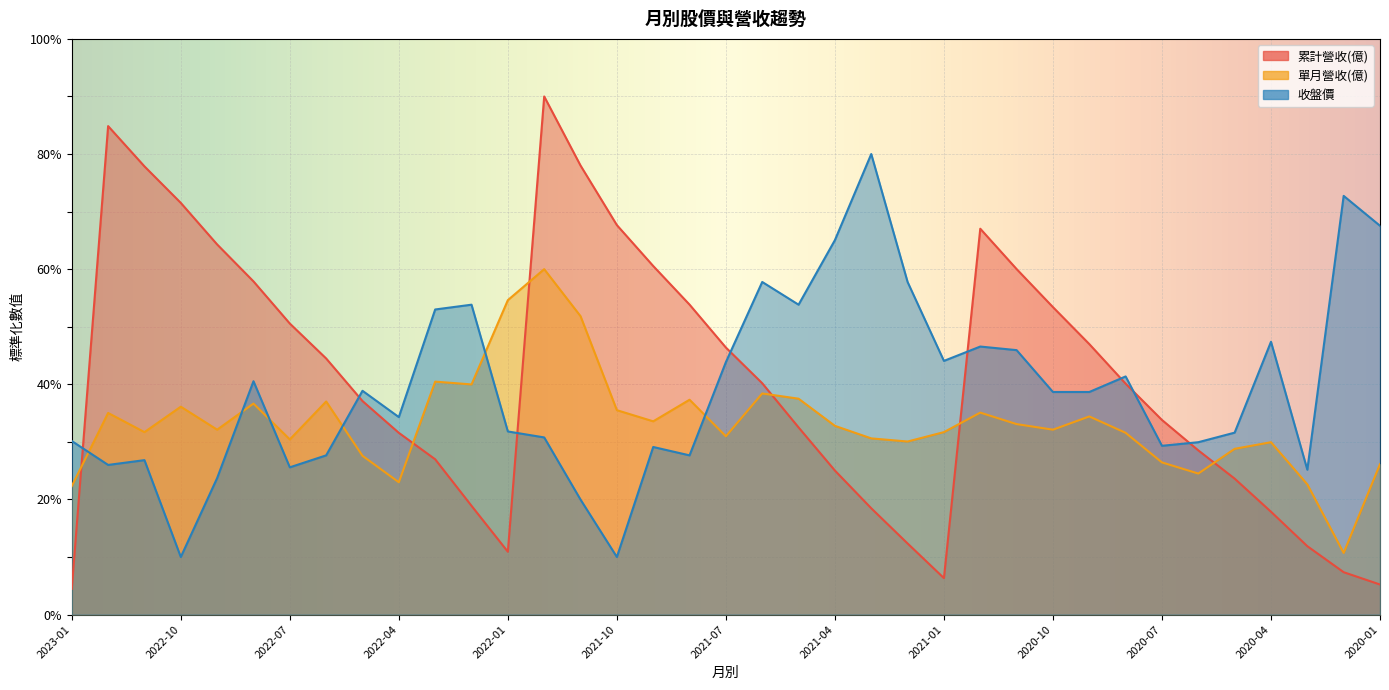

The 單月營收(億) series shows 35.1 at 2020-12. True or false?

True